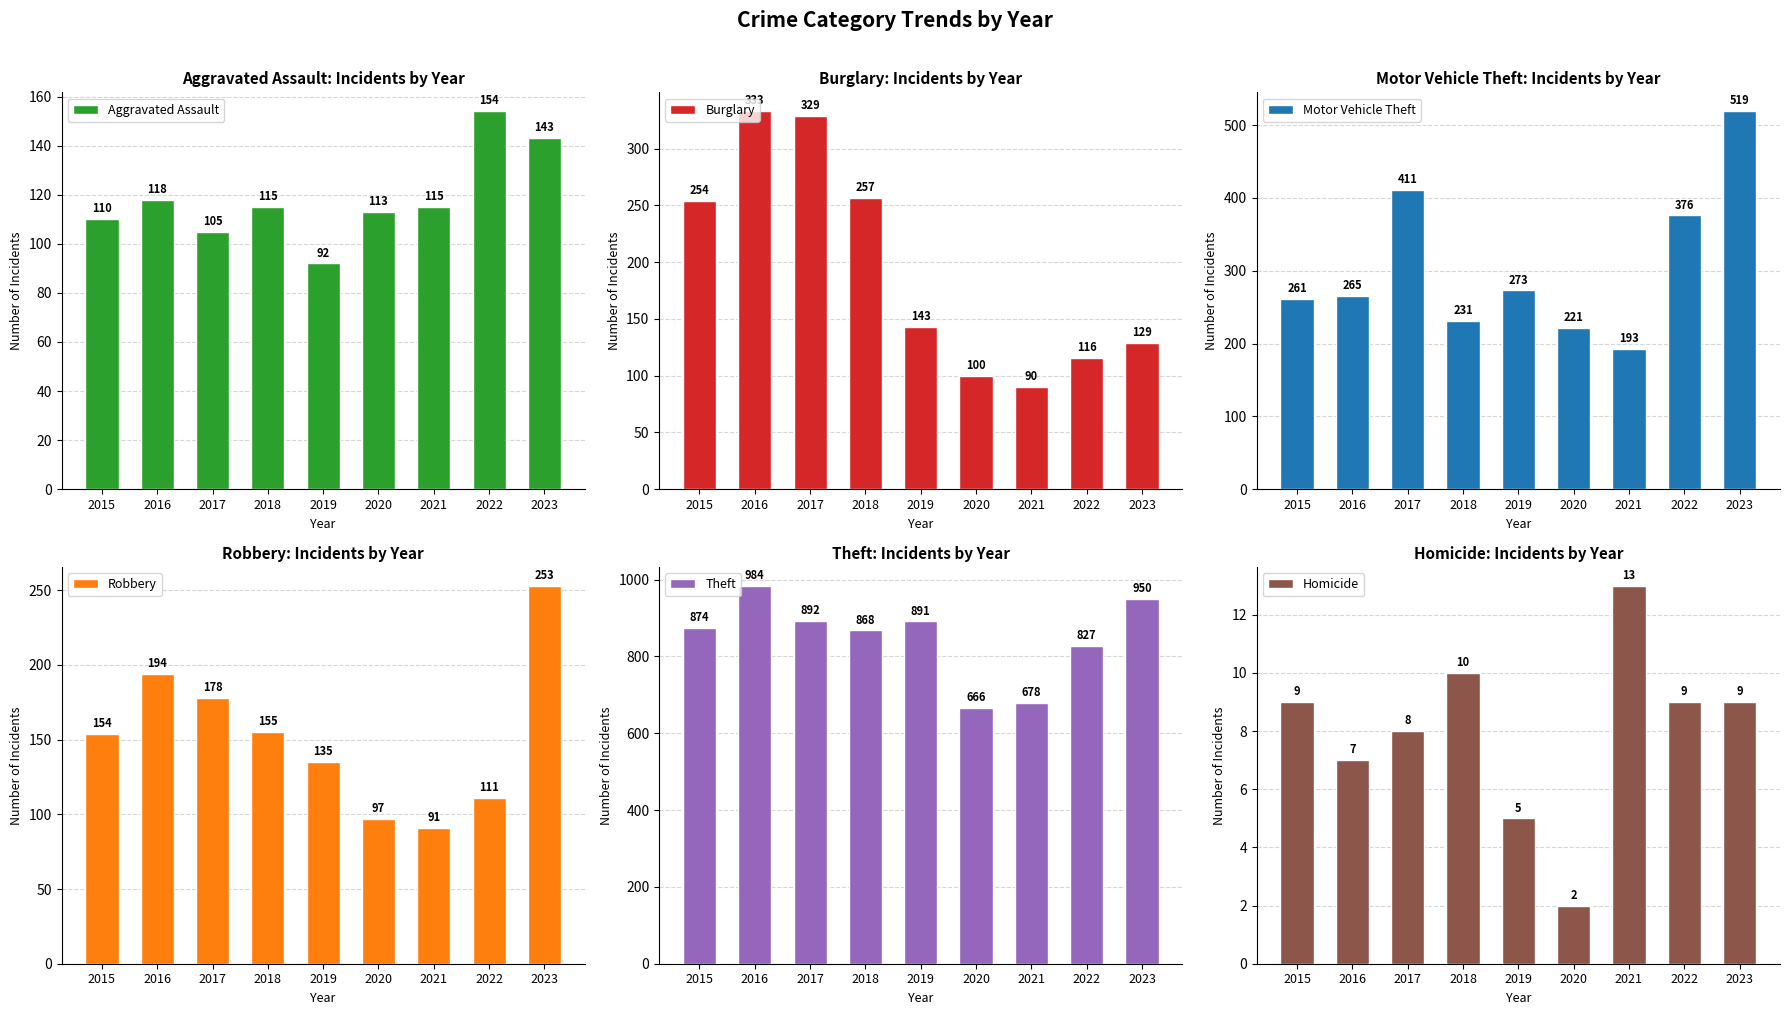

Is it true that Motor Vehicle Theft equals 261 at 2015?

True